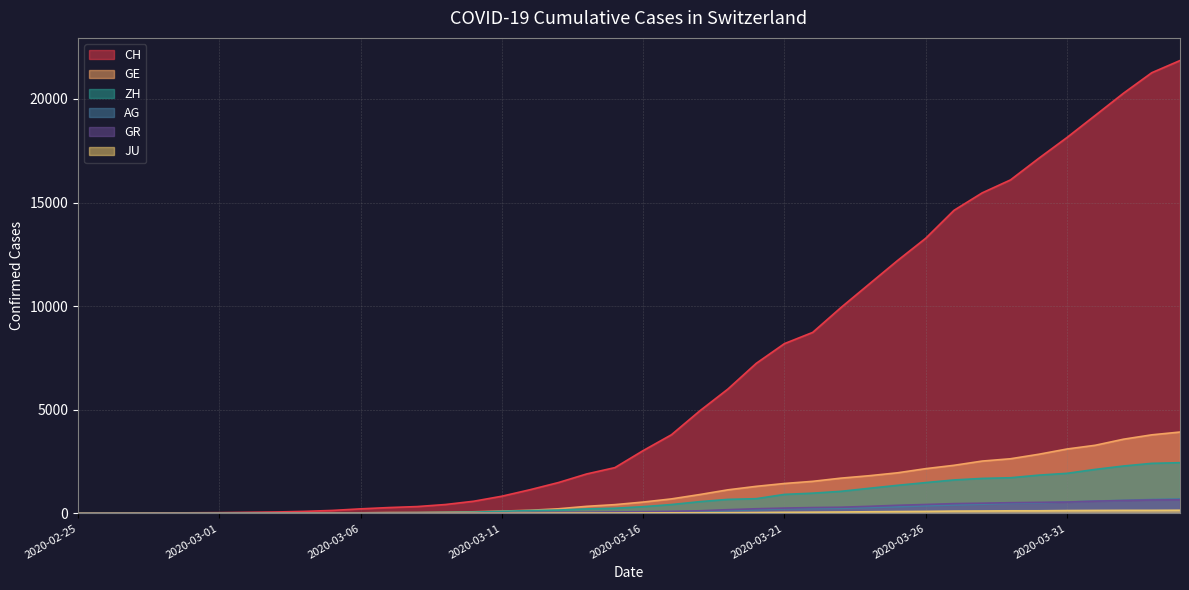

At how many categories does at least one series exceed 16196?

6